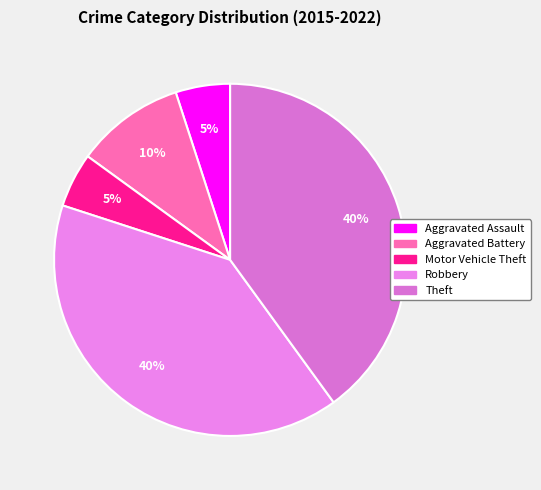

Do Aggravated Assault and Motor Vehicle Theft together represent more than half of the pie?

No